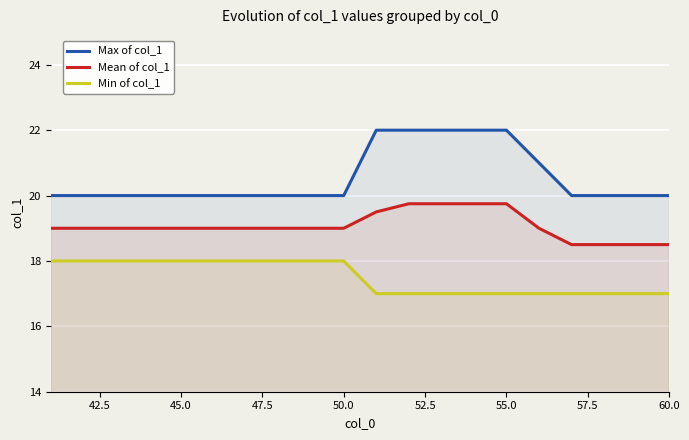

What is the sum of all Min of col_1 values?

350.0